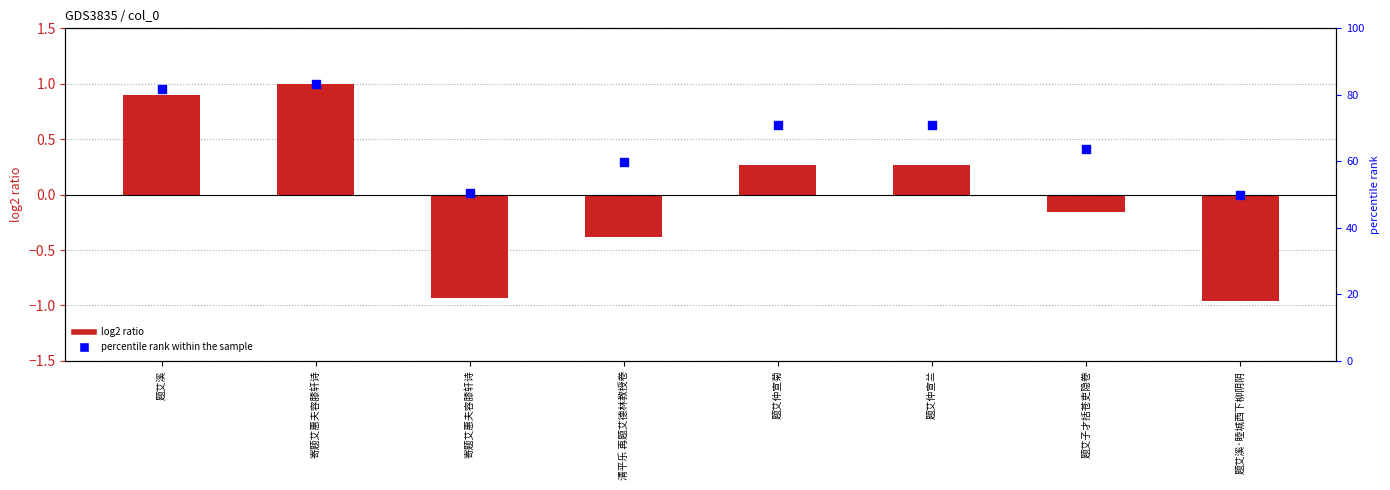

Is the value of col_0 at 题艾溪 greater than the value of percentile rank within the sample at 题艾仲宣菊?

Yes